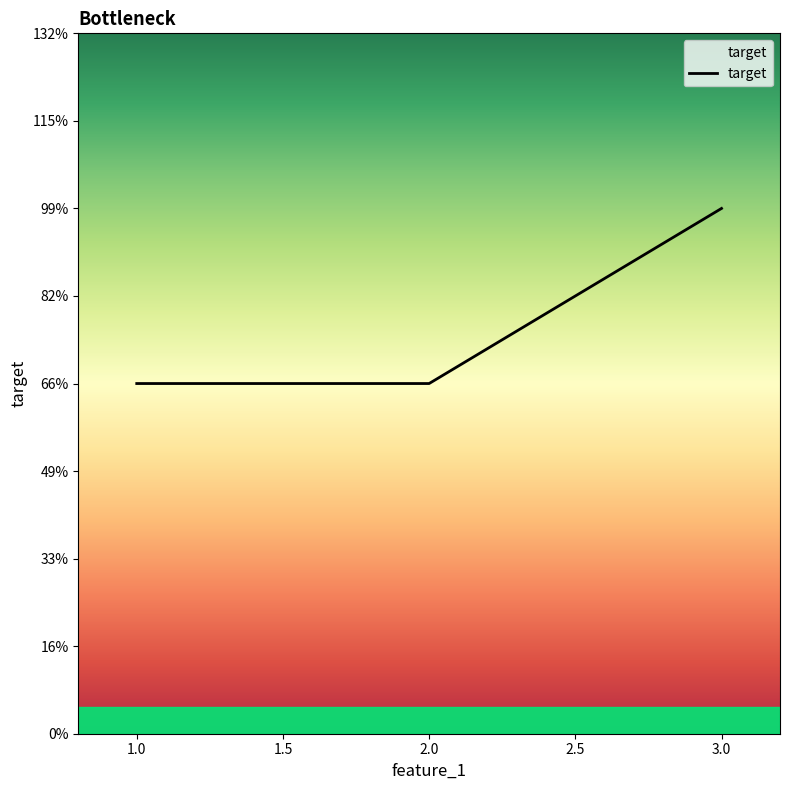

Which category has the lowest value across all series?

1